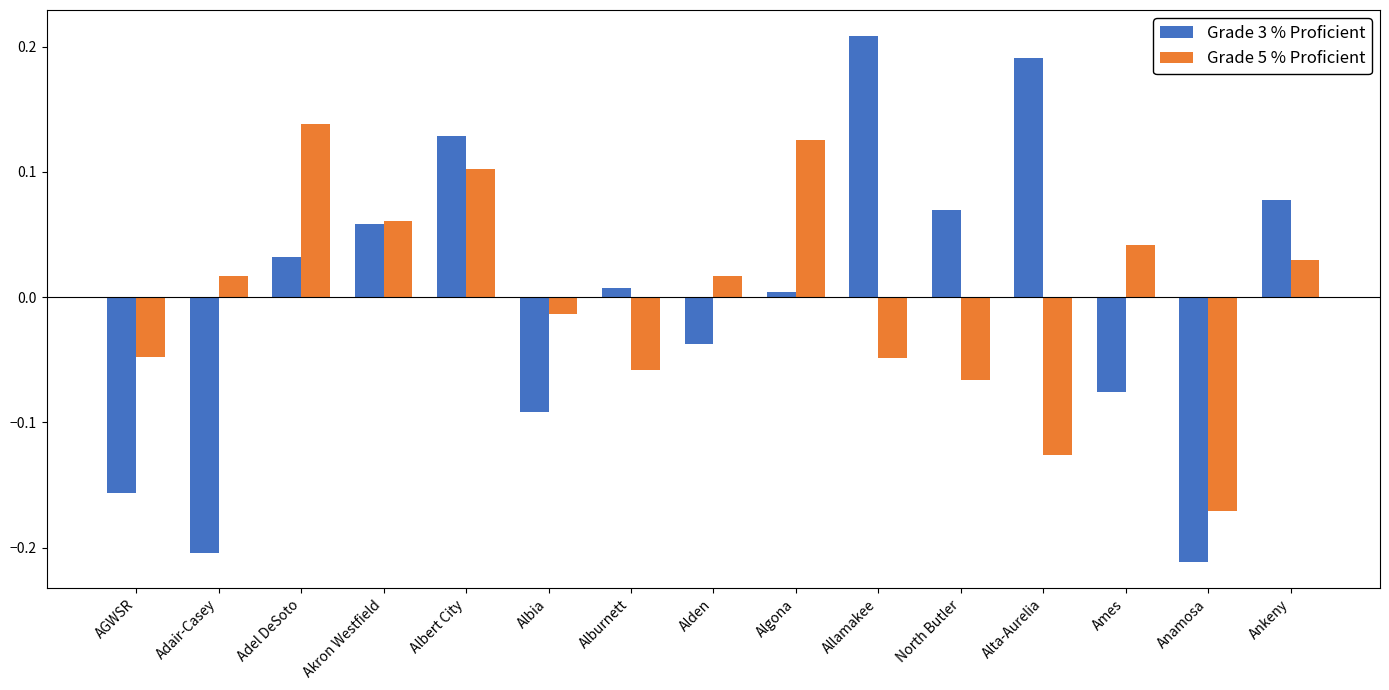

How many values in the Grade 5 % Proficient series are below 0?

7